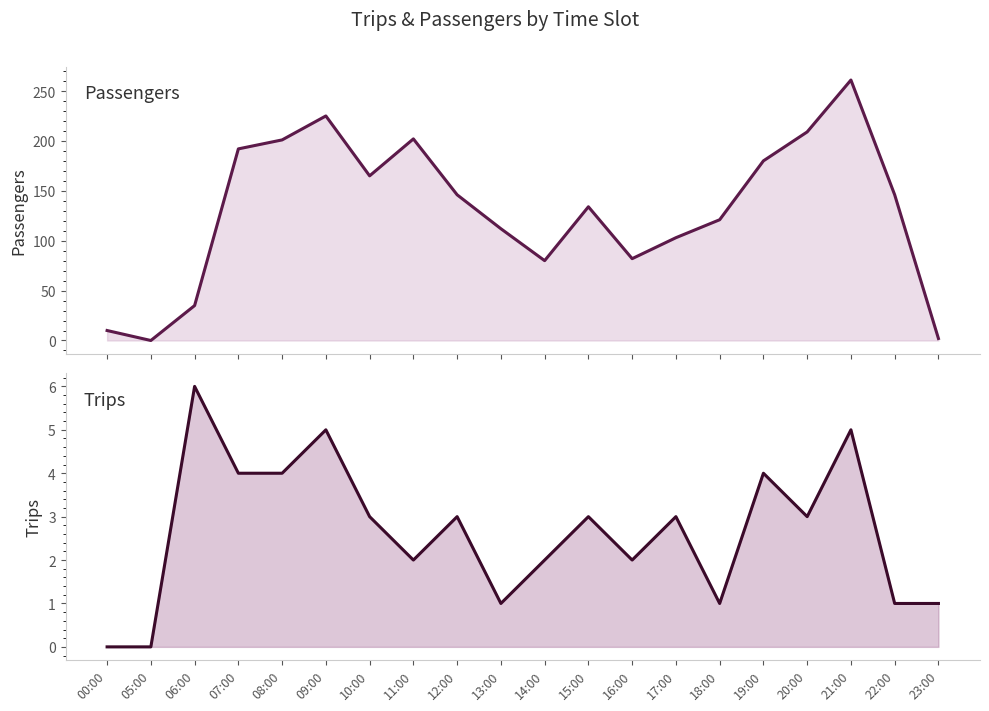

Reading left to right, extract all data points from this chart.

Passengers: 00:00=10	05:00=0	06:00=35	07:00=192	08:00=201	09:00=225	10:00=165	11:00=202	12:00=146	13:00=112	14:00=80	15:00=134	16:00=82	17:00=103	18:00=121	19:00=180	20:00=209	21:00=261	22:00=146	23:00=2
Trips: 00:00=0	05:00=0	06:00=6	07:00=4	08:00=4	09:00=5	10:00=3	11:00=2	12:00=3	13:00=1	14:00=2	15:00=3	16:00=2	17:00=3	18:00=1	19:00=4	20:00=3	21:00=5	22:00=1	23:00=1